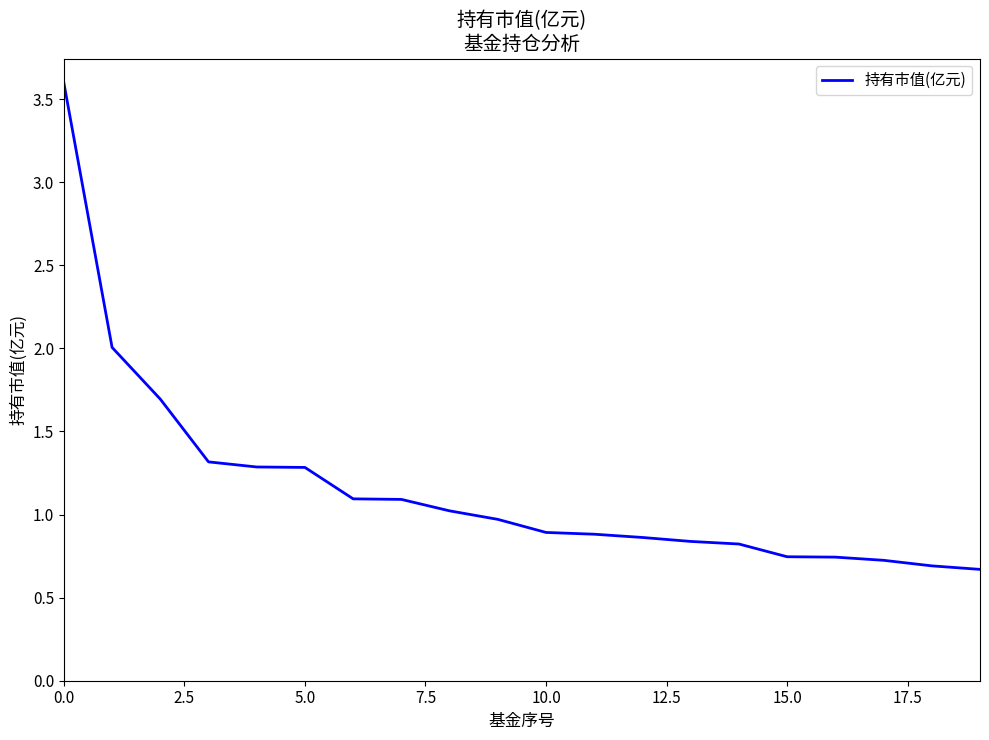

What is the difference between the maximum and minimum values?

2.9